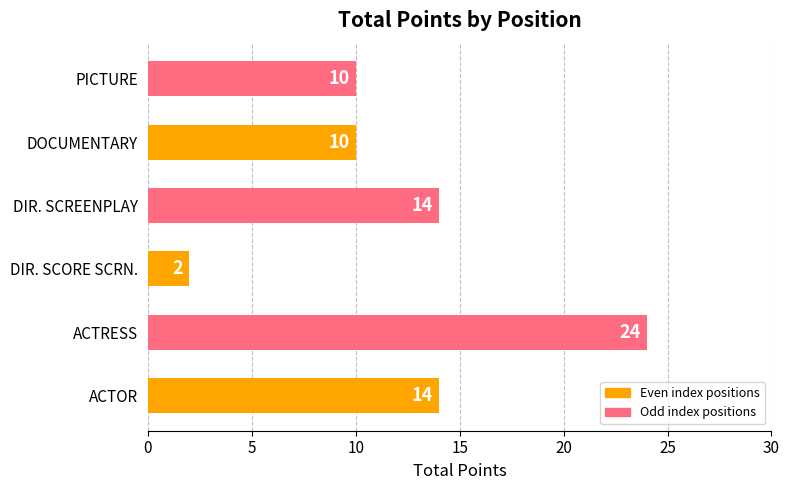

True or false: the data shows 14 at ACTOR.

True